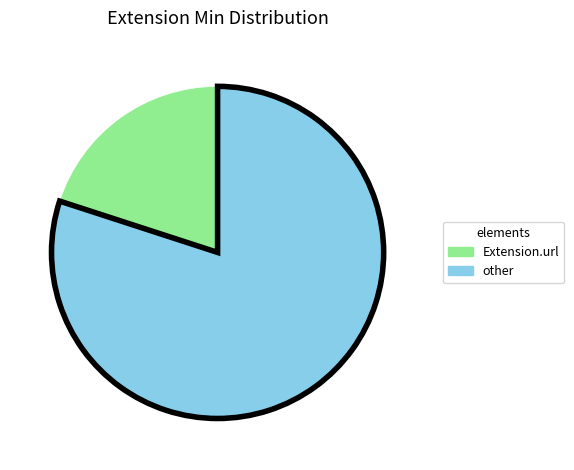

Combined, do Extension.url and other account for over 50%?

Yes